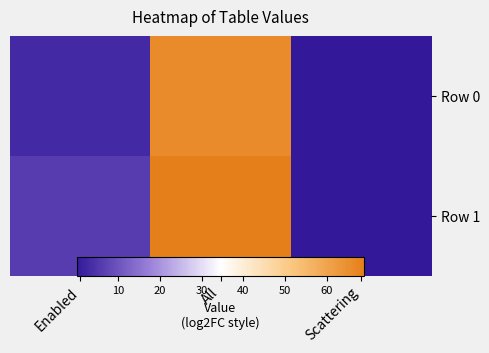

List the labels in order of Row 0 value, smallest first.

Scattering, Enabled, All